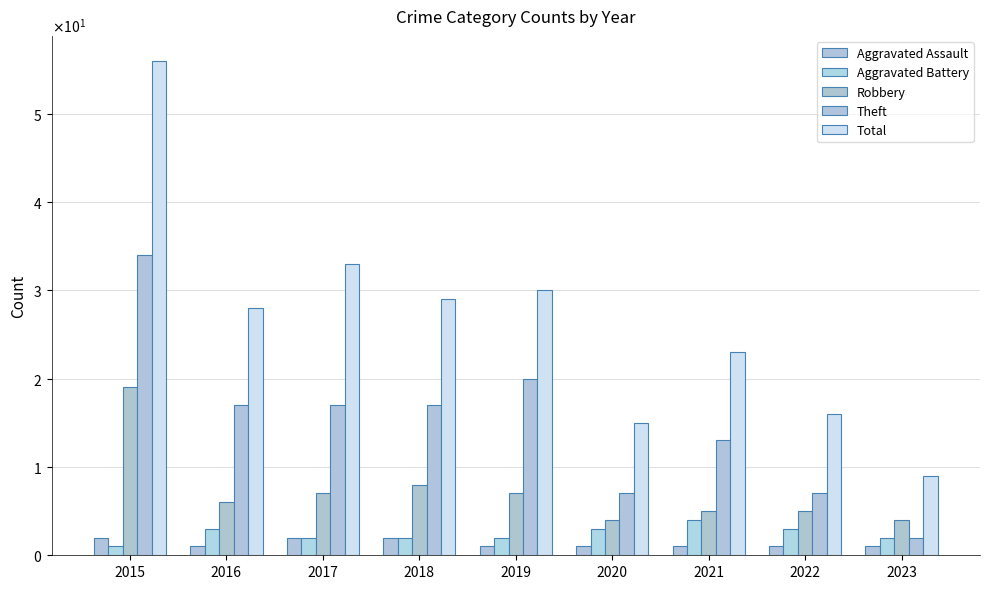

Is the value of Aggravated Battery at 2021 greater than the value of Theft at 2018?

No